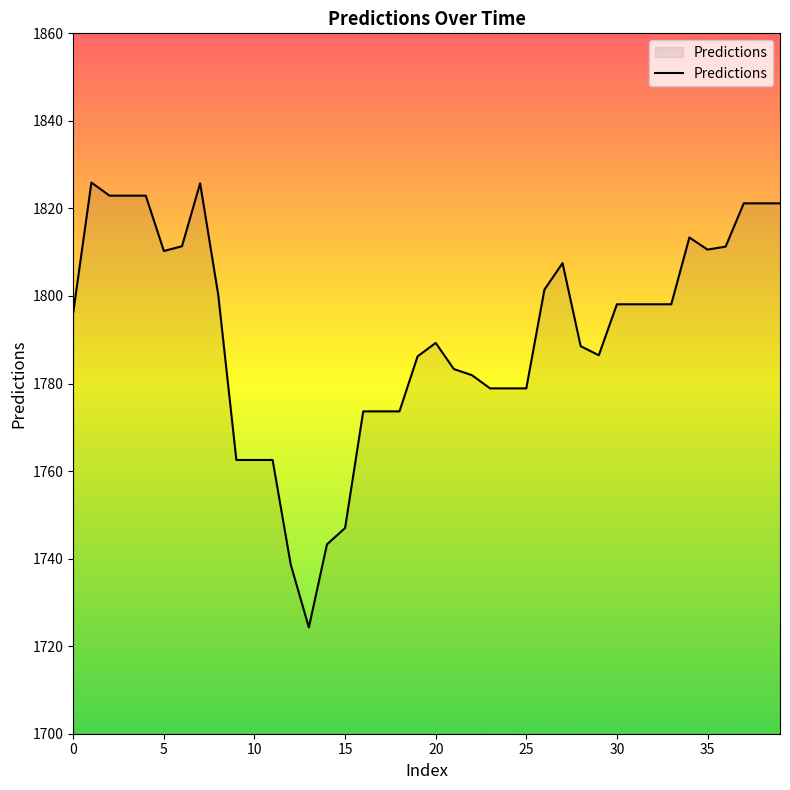

What is the greatest value displayed?

1825.9